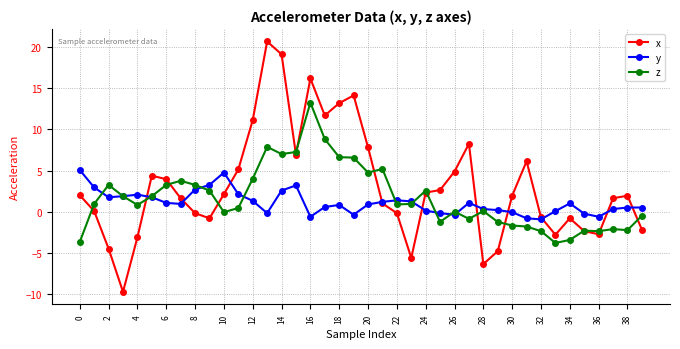

What are all the series names shown in the legend?

x, y, z